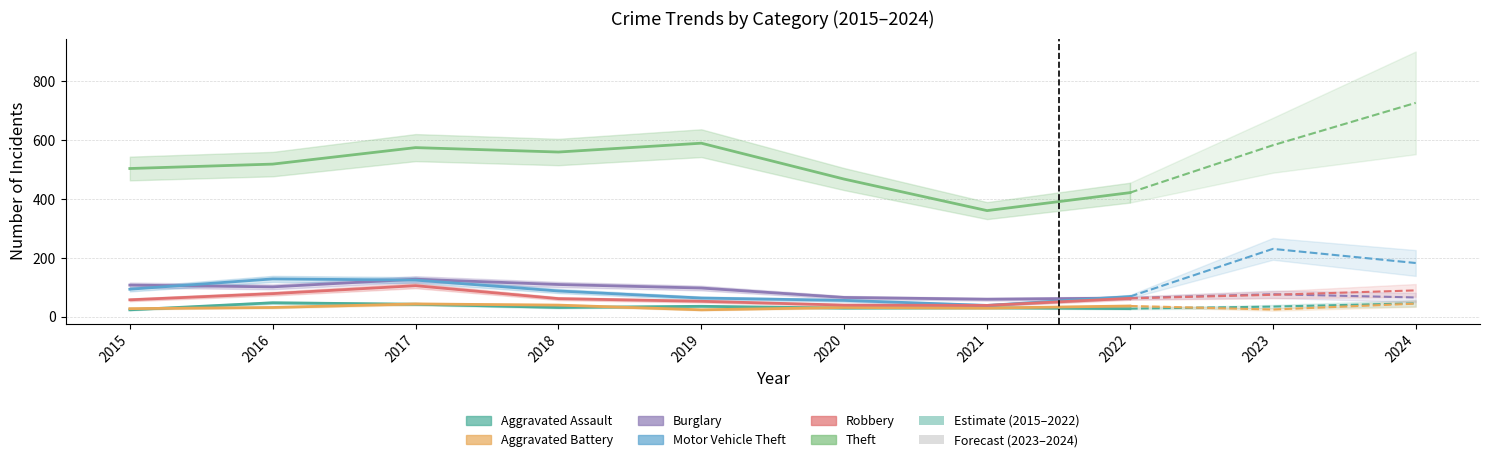

The value of Robbery at 2018 is 62. True or false?

True